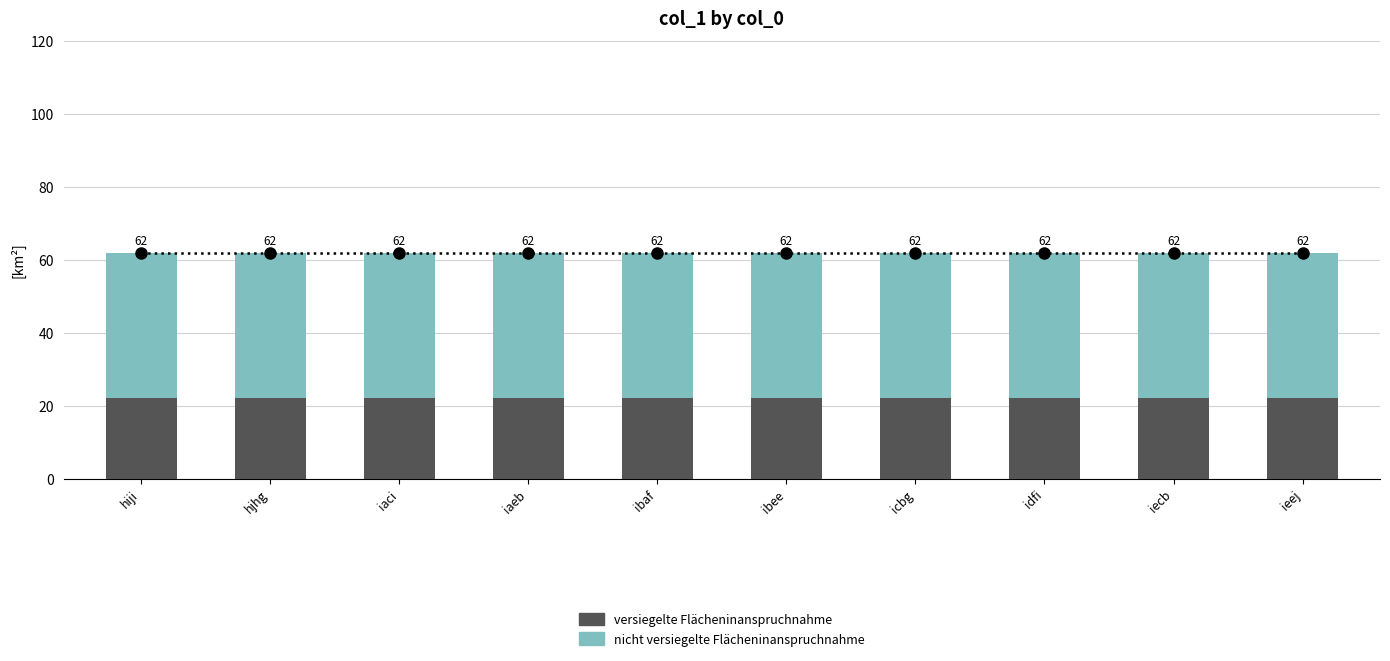

How many bars are there in total?

10